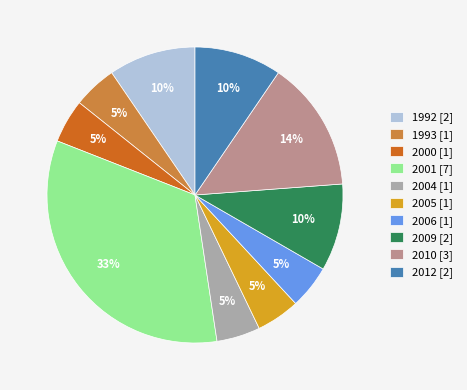

Is the sum of 2004 [1] and 1993 [1] greater than half?

No